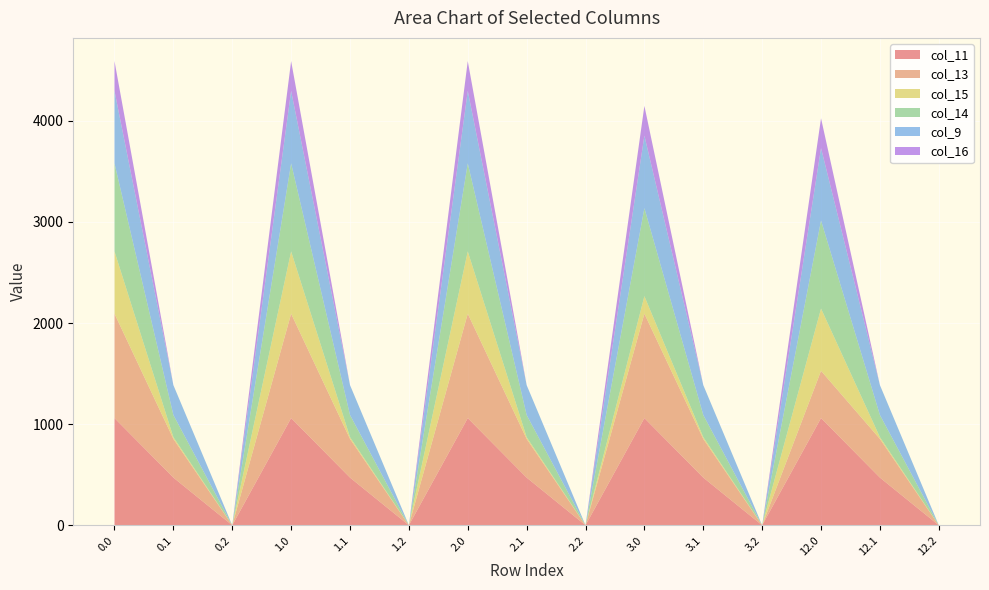

Reading right to left, list all the values displayed in this chart.

col_11: 12.2=0.0	12.1=471.7	12.0=1060.3	3.2=0.0	3.1=471.7	3.0=1060.3	2.2=0.0	2.1=471.7	2.0=1060.3	1.2=0.0	1.1=471.7	1.0=1060.3	0.2=0.0	0.1=471.7	0.0=1060.3
col_13: 12.2=0.0	12.1=382.7	12.0=467.4	3.2=0.0	3.1=382.7	3.0=1032.9	2.2=0.0	2.1=382.7	2.0=1032.9	1.2=0.0	1.1=382.7	1.0=1032.9	0.2=0.0	0.1=382.7	0.0=1032.9
col_15: 12.2=0.0	12.1=17.3	12.0=615.9	3.2=0.0	3.1=17.3	3.0=172.8	2.2=0.0	2.1=17.3	2.0=615.9	1.2=0.0	1.1=17.3	1.0=615.9	0.2=0.0	0.1=17.3	0.0=615.9
col_14: 12.2=0.0	12.1=219.2	12.0=870.6	3.2=0.0	3.1=219.2	3.0=870.6	2.2=0.0	2.1=219.2	2.0=870.6	1.2=0.0	1.1=219.2	1.0=870.6	0.2=0.0	0.1=219.2	0.0=870.6
col_9: 12.2=0.0	12.1=295.9	12.0=716.9	3.2=0.0	3.1=295.9	3.0=716.9	2.2=0.0	2.1=295.9	2.0=716.9	1.2=0.0	1.1=295.9	1.0=716.9	0.2=0.0	0.1=295.9	0.0=716.9
col_16: 12.2=0.0	12.1=0.0	12.0=294.5	3.2=0.0	3.1=0.0	3.0=294.5	2.2=0.0	2.1=0.0	2.0=294.5	1.2=0.0	1.1=0.0	1.0=294.5	0.2=0.0	0.1=0.0	0.0=294.5